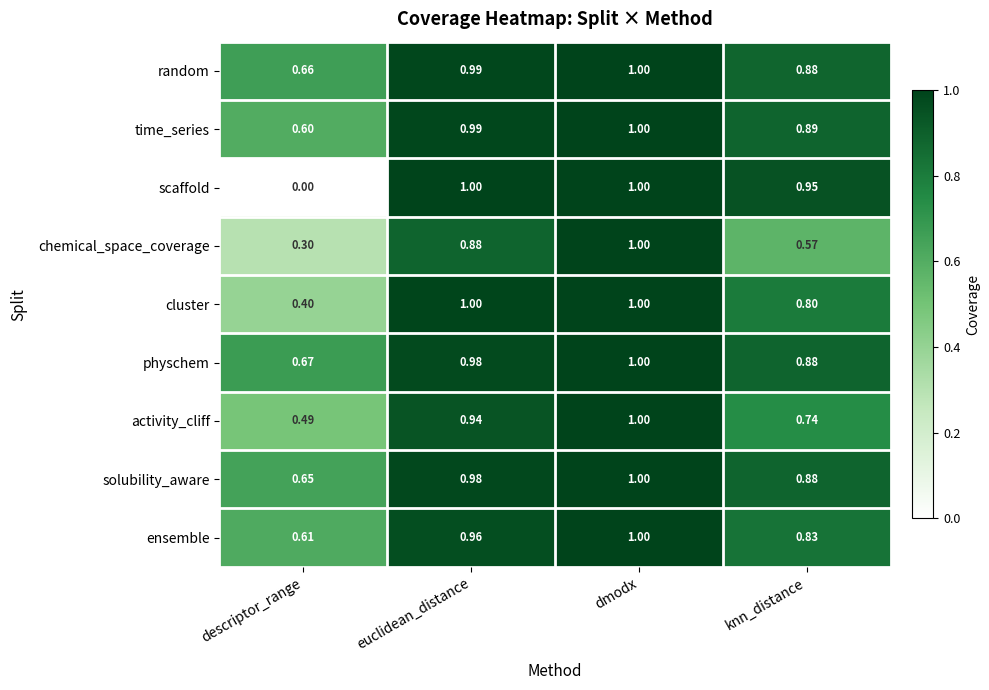

Which series changed the most between descriptor_range and dmodx?

scaffold